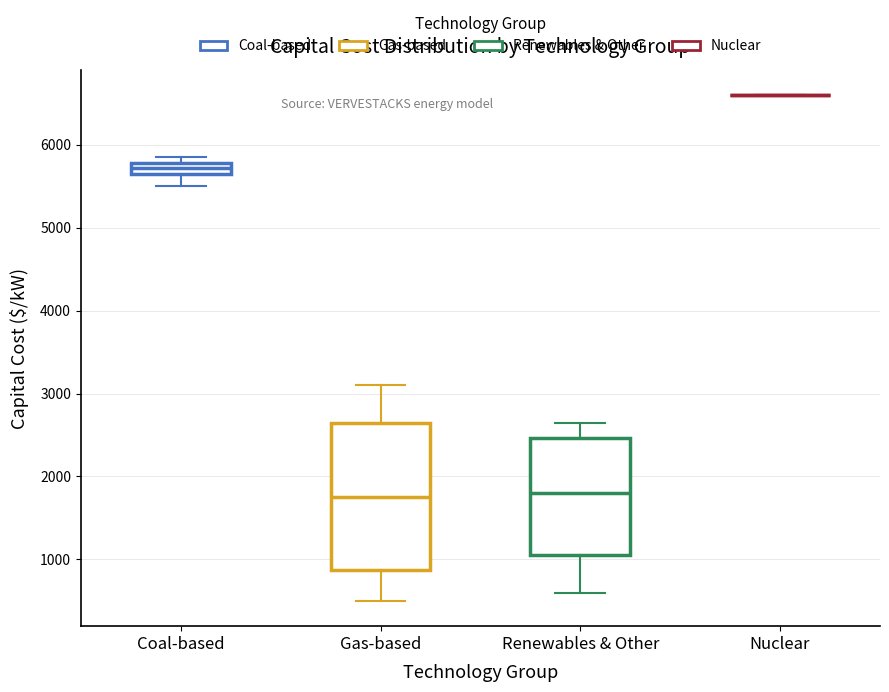

Which box is the tallest, from its lower edge to its upper edge?

Gas-based